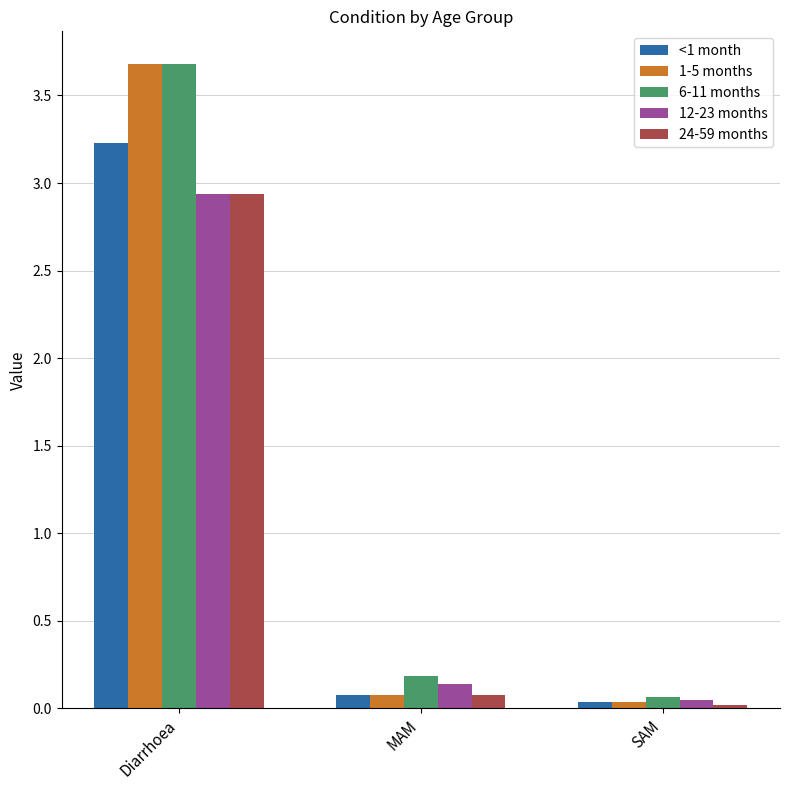

Rank the categories by 24-59 months value from lowest to highest.

SAM, MAM, Diarrhoea